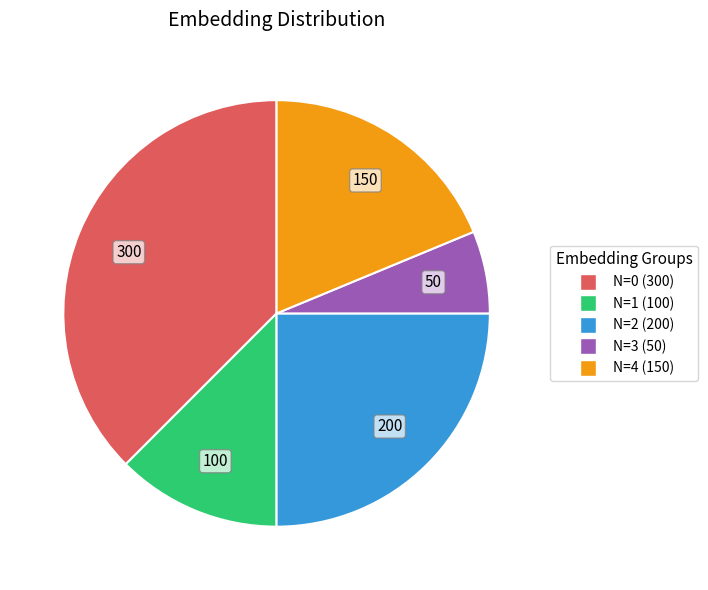

Between N=1 (100) and N=0 (300), which is larger?

N=0 (300)